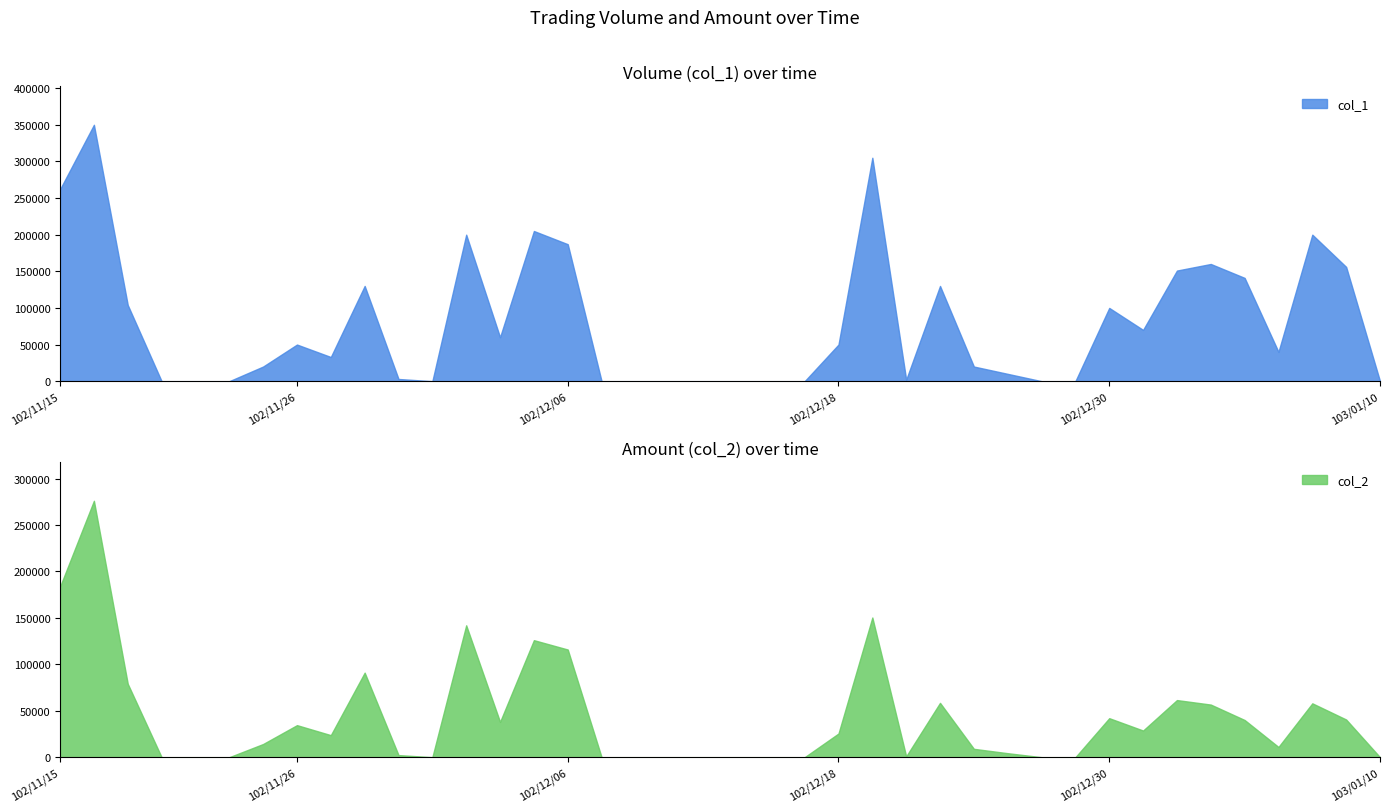

True or false: col_1 and col_2 intersect in this chart.

False